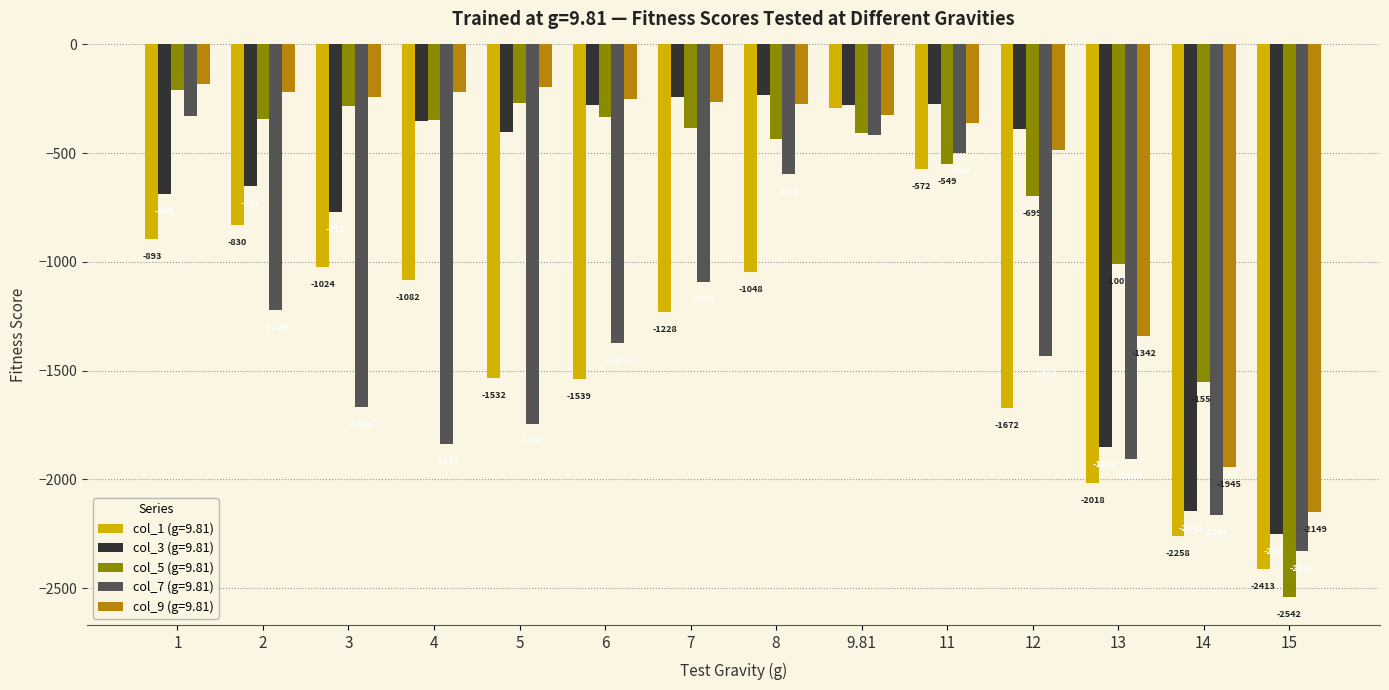

What are all the series names shown in the legend?

col_1 (g=9.81), col_3 (g=9.81), col_5 (g=9.81), col_7 (g=9.81), col_9 (g=9.81)